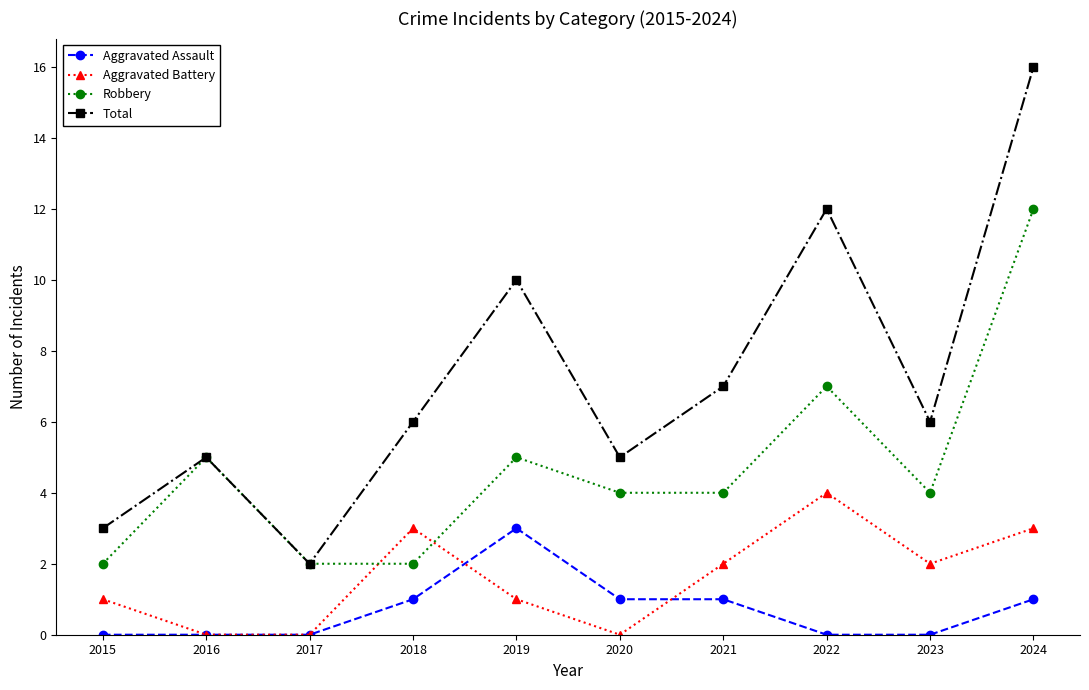

What is the total value across all series at 2015?

6